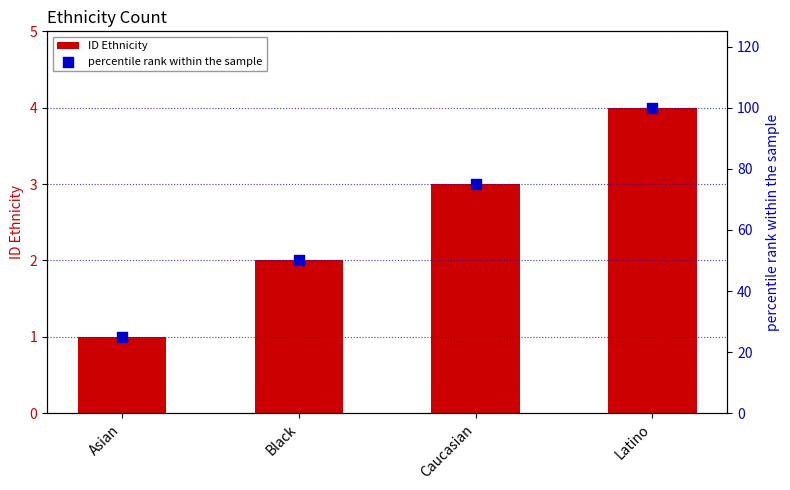

Which series contains the highest Y value?

percentile rank within the sample